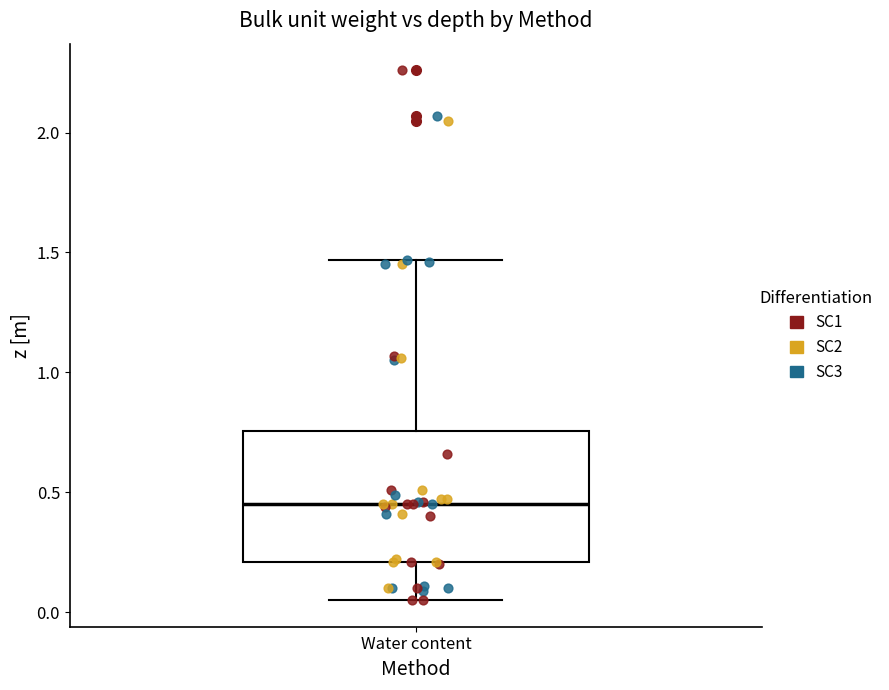

Transcribe this box plot: give where the median line is, the range the box spans, and where the two whiskers end, as read against the y-axis. The values are not printed on the chart, so give them approximately, as read against the axis.

median 0.45, box 0.20 to 0.75, whiskers 0.05 to 1.45